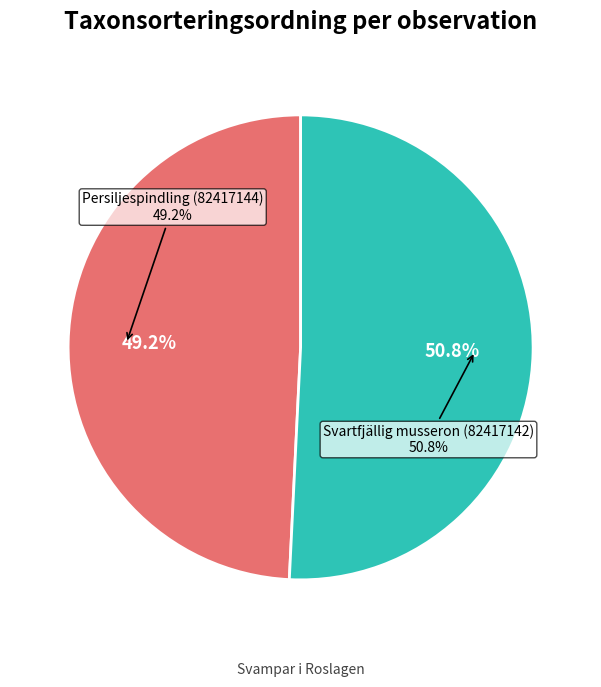

To the nearest percent, what portion does Persiljespindling (82417144) represent?

49%